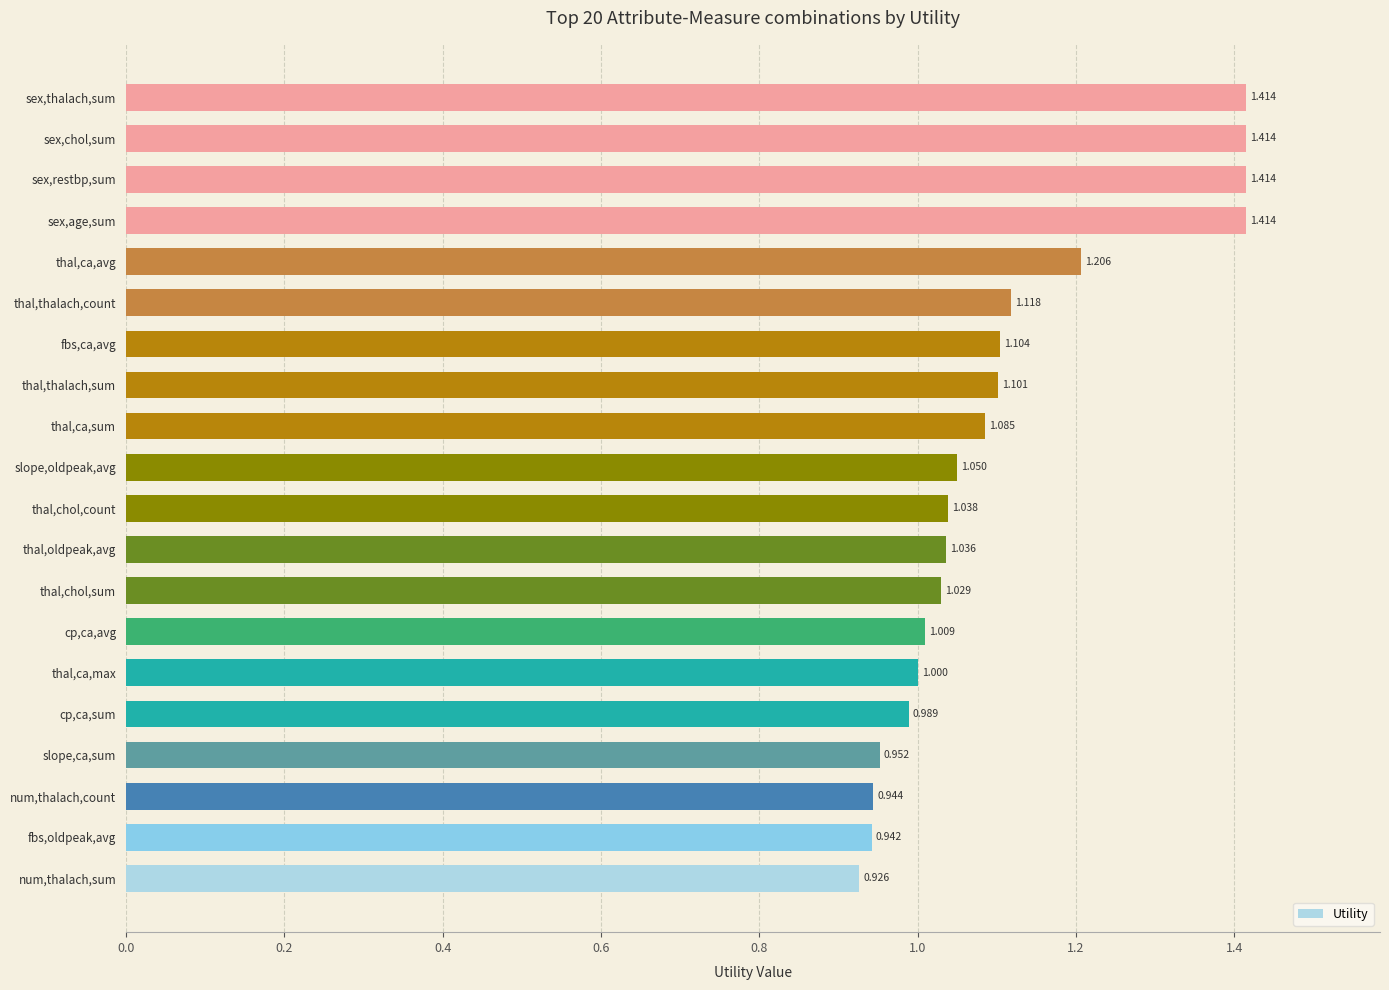

Between sex,chol,sum and thal,chol,sum, which is larger?

sex,chol,sum